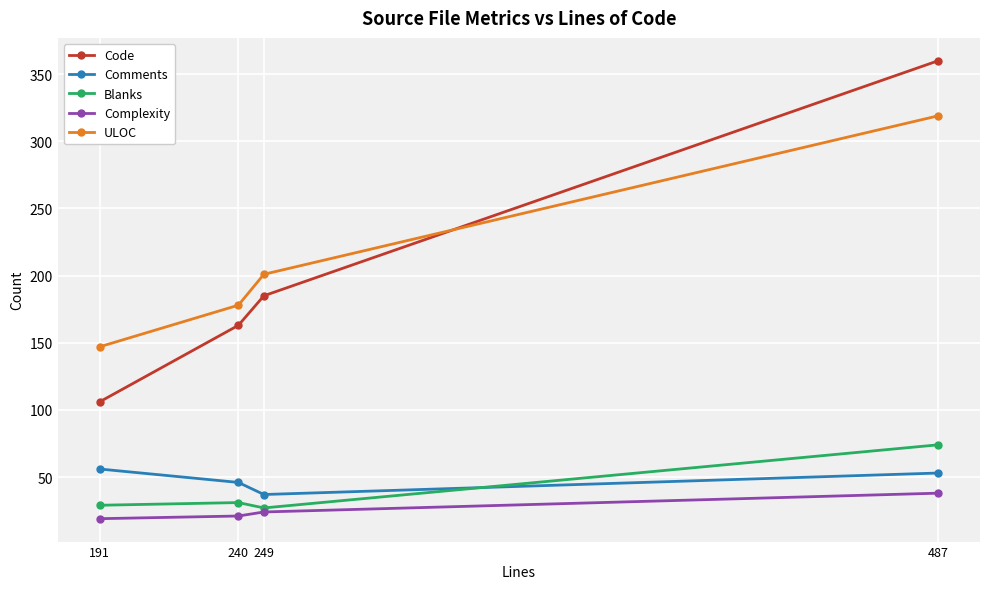

True or false: Comments and Complexity intersect in this chart.

False